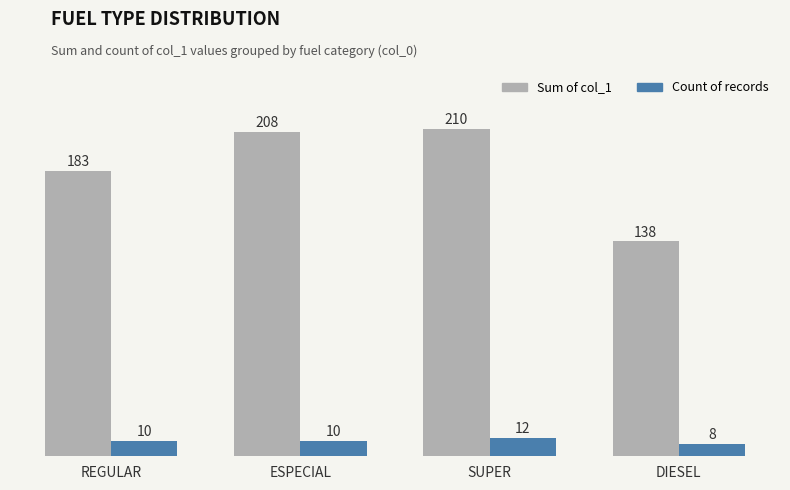

What is the label of the 3rd bar from the left?

SUPER